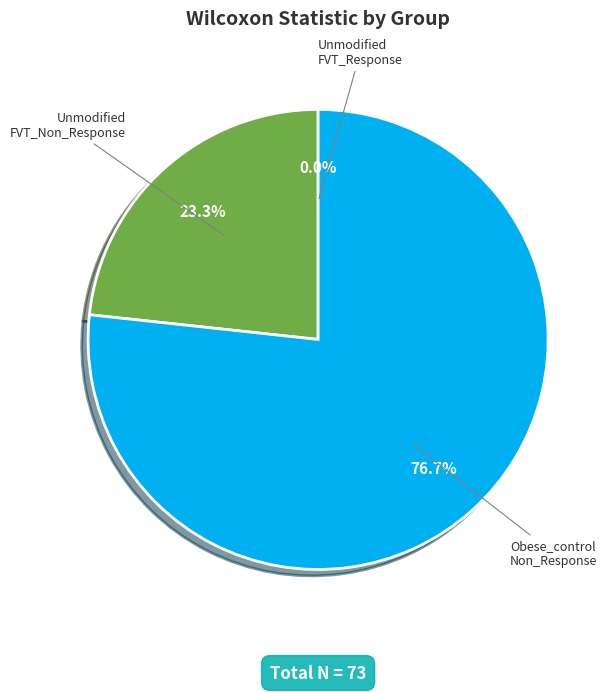

To the nearest percent, what is the difference between the largest and smallest slice percentages?

77%